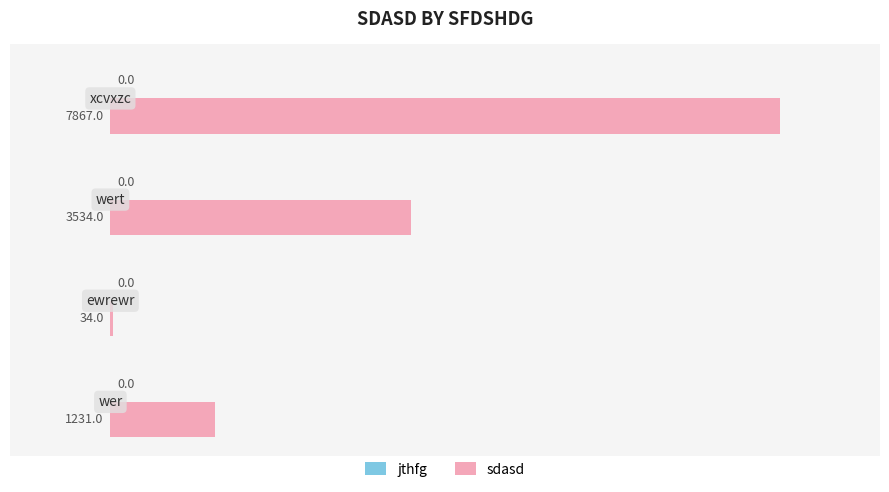

Count the values in the range 1231 to 7867.

3